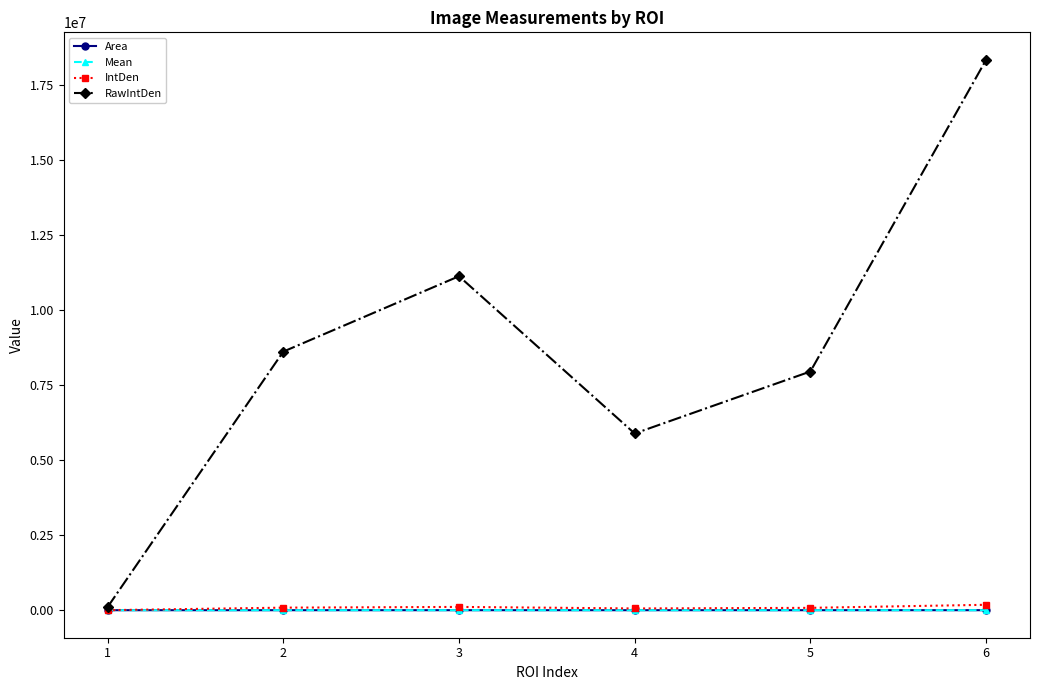

Which series has the largest total across all categories?

RawIntDen